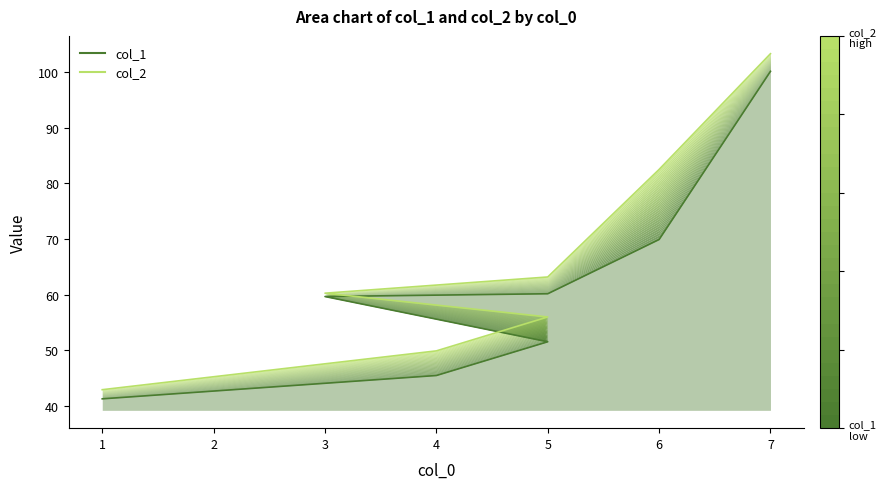

How many series are shown in this chart?

2